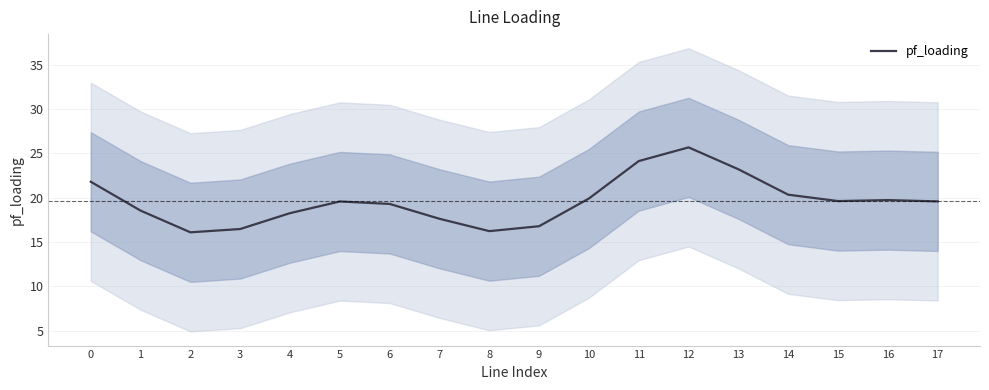

Reading left to right, list all the values displayed in this chart.

21.8	18.5	16.1	16.4	18.2	19.6	19.3	17.6	16.2	16.8	19.9	24.1	25.7	23.2	20.3	19.6	19.7	19.6